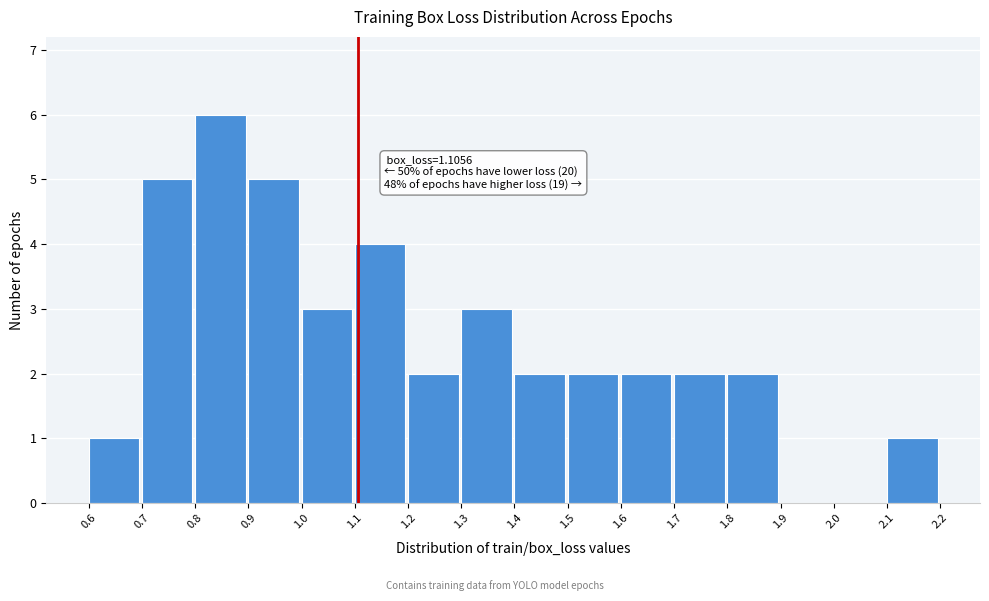

Which range on the x-axis has the tallest bar?

0.8 to 0.9